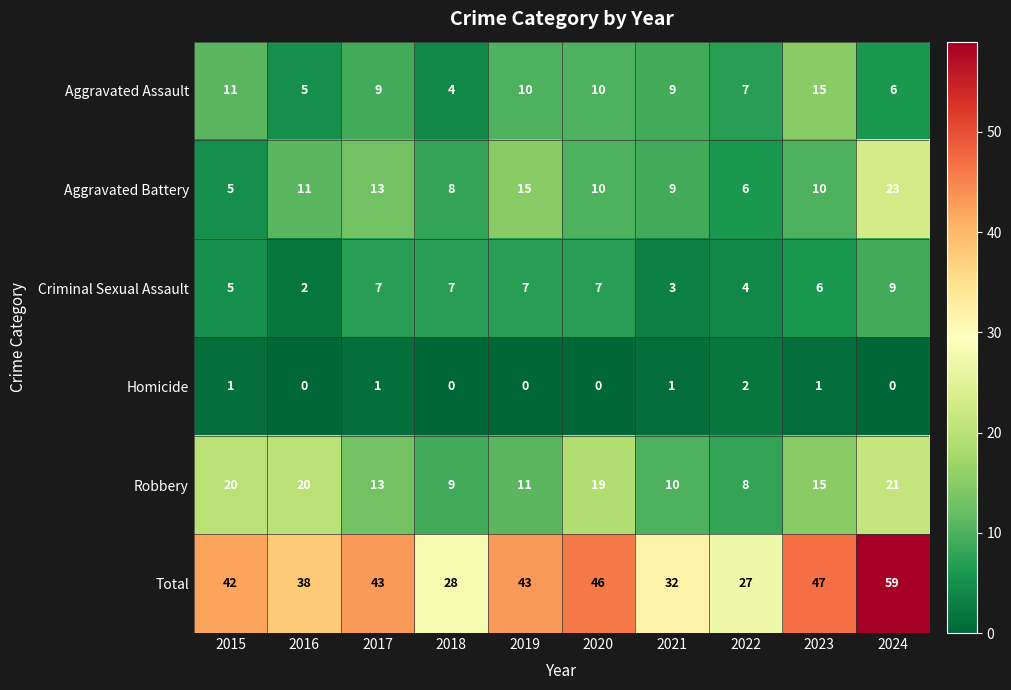

Which series has the widest spread of values?

Total